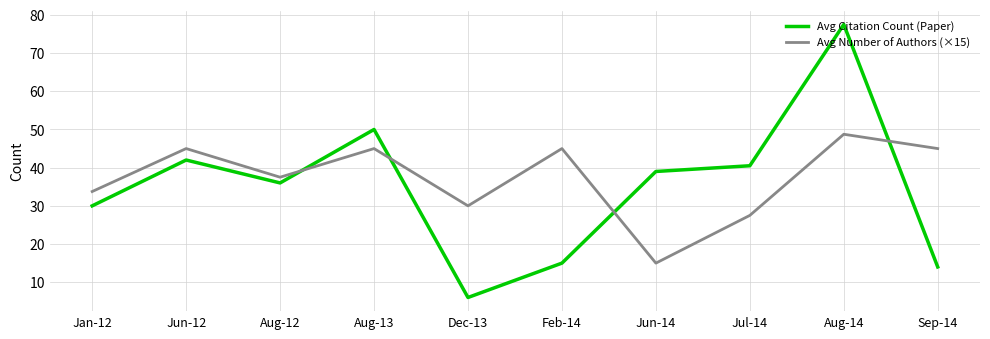

How many times do Avg Citation Count (Paper) and Avg Number of Authors (×15) cross each other?

4